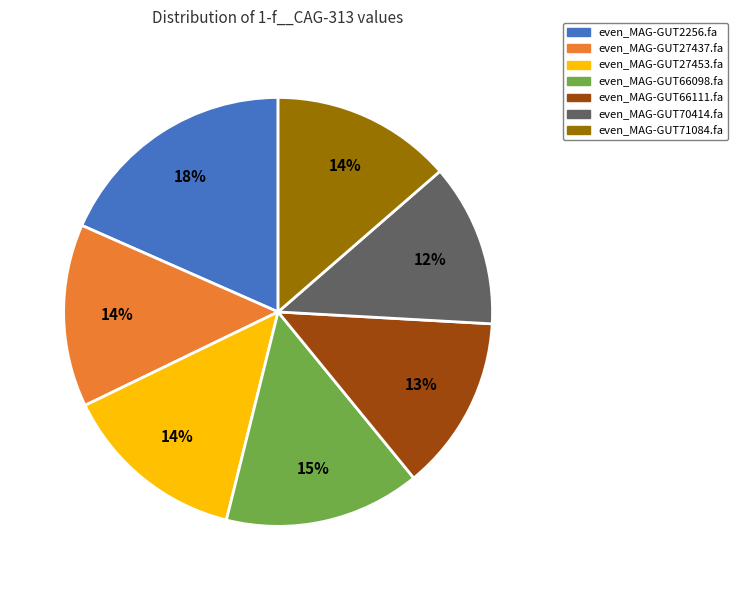

What is the largest slice in the pie chart?

even_MAG-GUT2256.fa